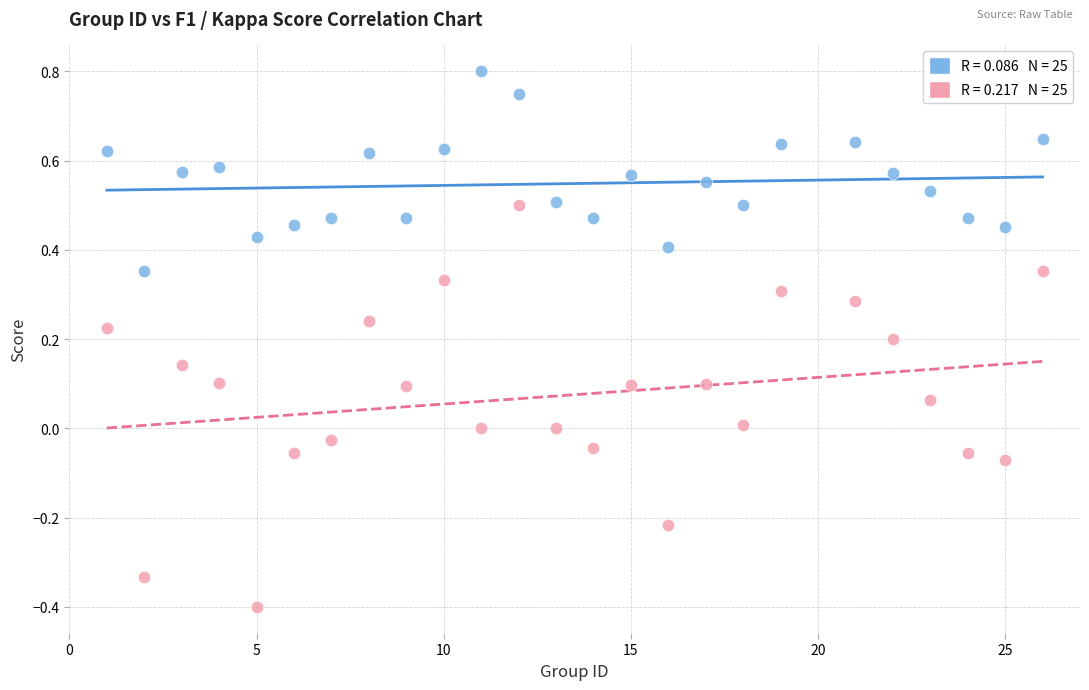

Across all data points, what is the range of Y values (max minus min)?

1.2